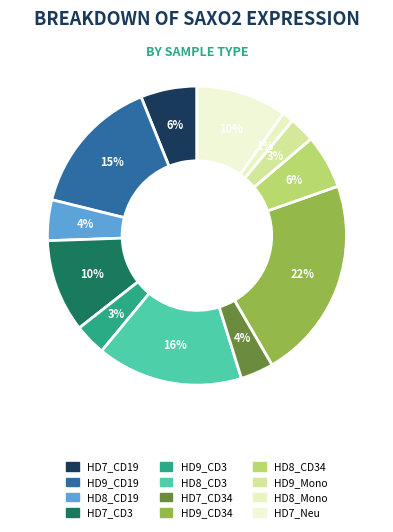

What is the smallest slice in the pie chart?

HD8_Mono